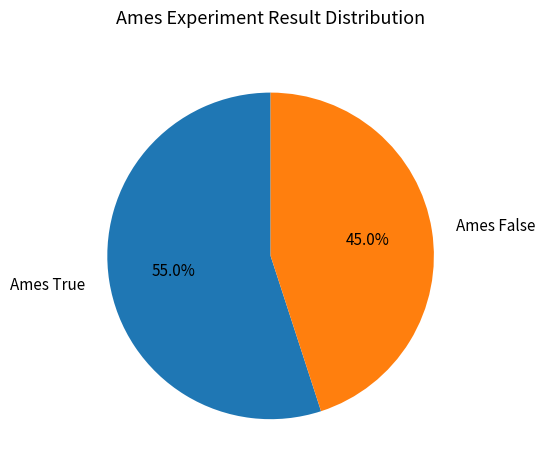

Is it true that Ames False is 45% of the pie?

True